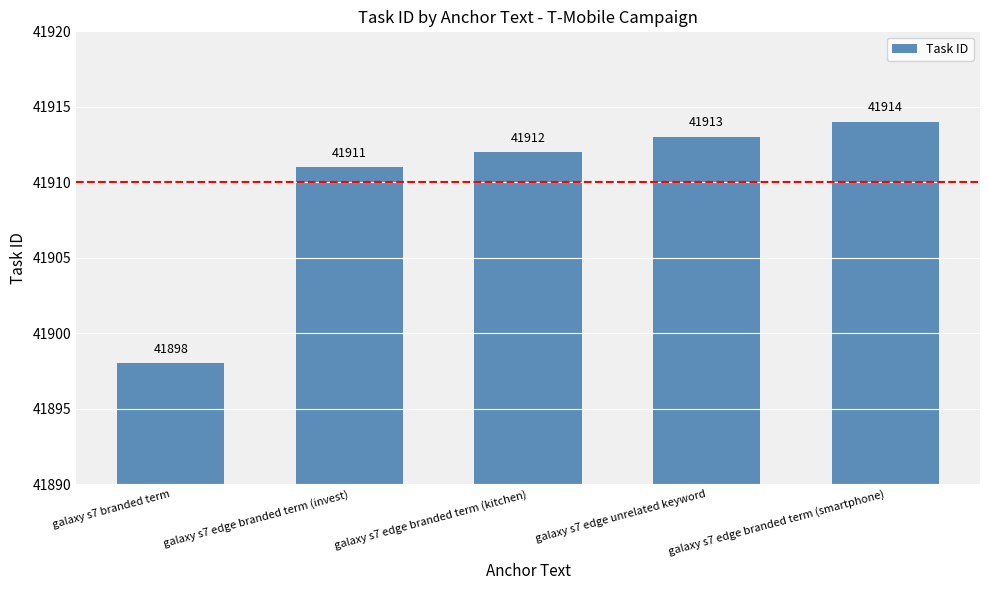

What is the value of the 2nd bar from the left?

41911